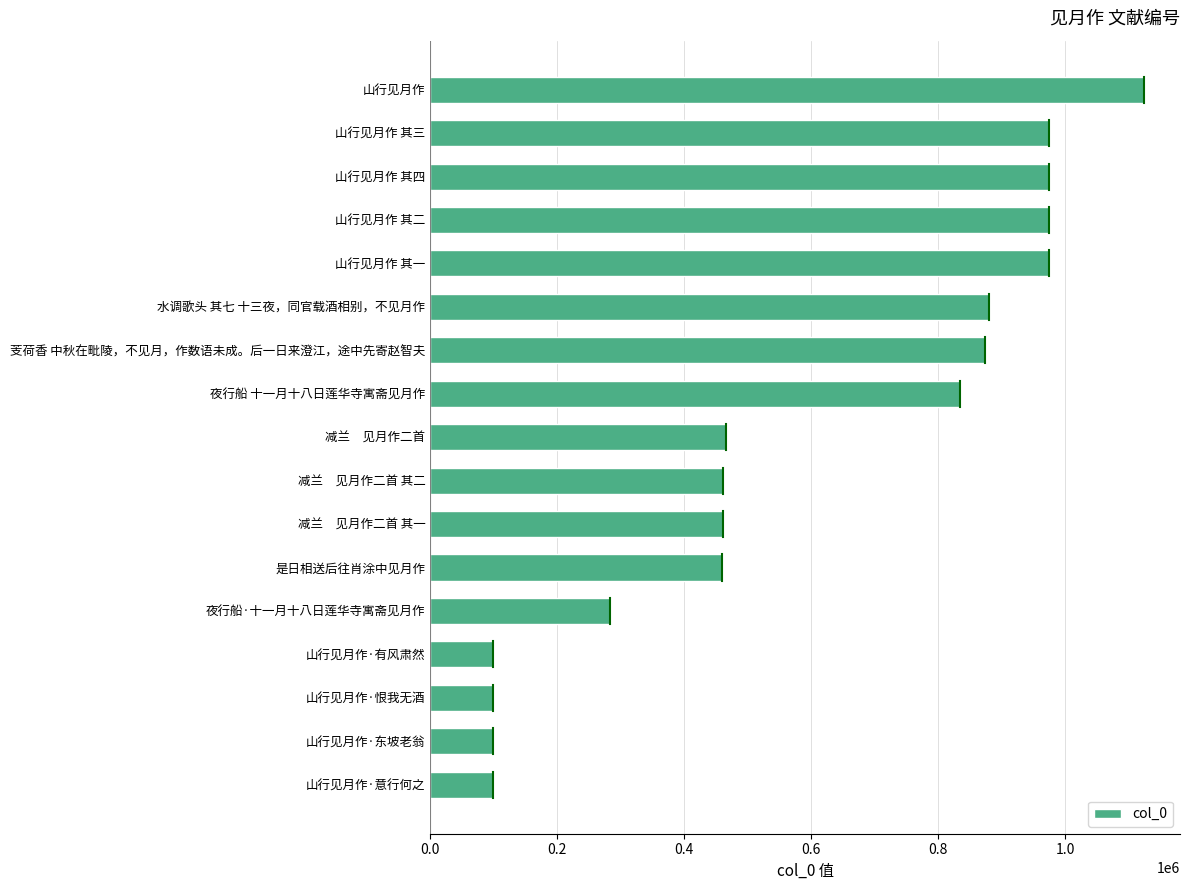

What is the smallest value displayed?

98301